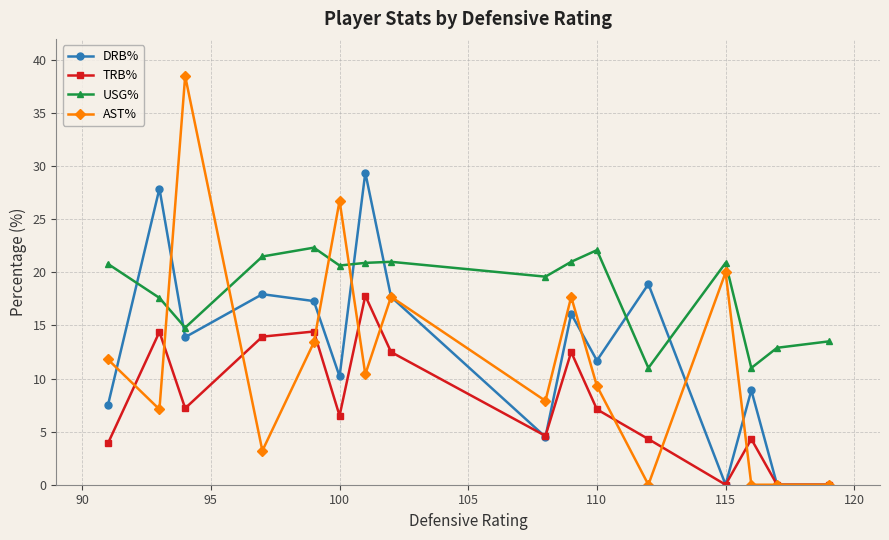

How many interior local peaks does the DRB% series have?

6